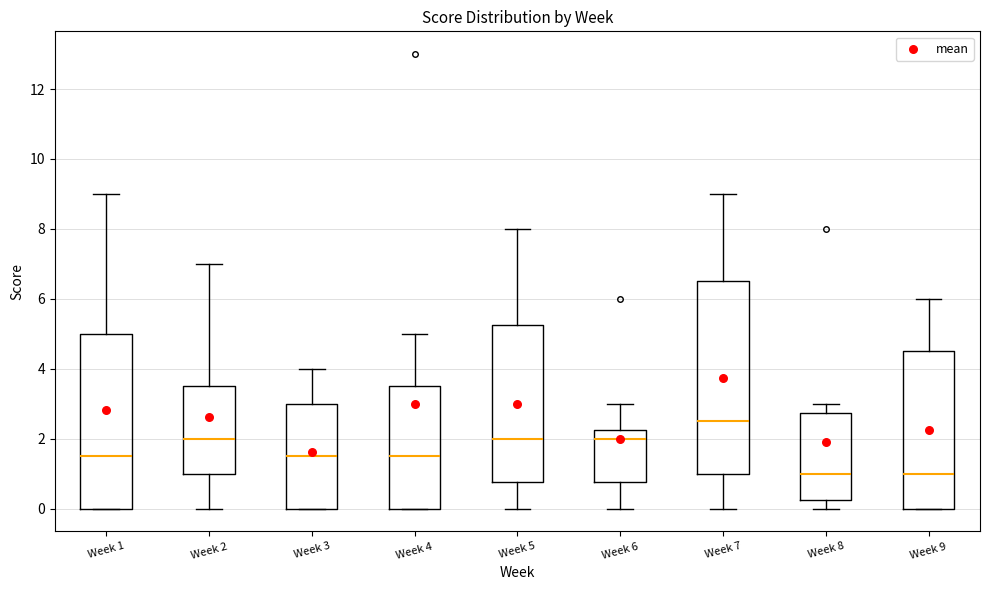

Reading left to right, read every box against the y-axis: the position of its median line, the range the box covers, and the ends of its whiskers. The values are not printed on the chart, so give them approximately, as read against the axis.

Week 1: median 1.6, box 0.0 to 5.0, whiskers 0.0 to 9.0
Week 2: median 2.0, box 1.0 to 3.6, whiskers 0.0 to 7.0
Week 3: median 1.6, box 0.0 to 3.0, whiskers 0.0 to 4.0
Week 4: median 1.6, box 0.0 to 3.6, whiskers 0.0 to 5.0
Week 5: median 2.0, box 0.8 to 5.2, whiskers 0.0 to 8.0
Week 6: median 2.0, box 0.8 to 2.2, whiskers 0.0 to 3.0
Week 7: median 2.6, box 1.0 to 6.6, whiskers 0.0 to 9.0
Week 8: median 1.0, box 0.2 to 2.8, whiskers 0.0 to 3.0
Week 9: median 1.0, box 0.0 to 4.6, whiskers 0.0 to 6.0